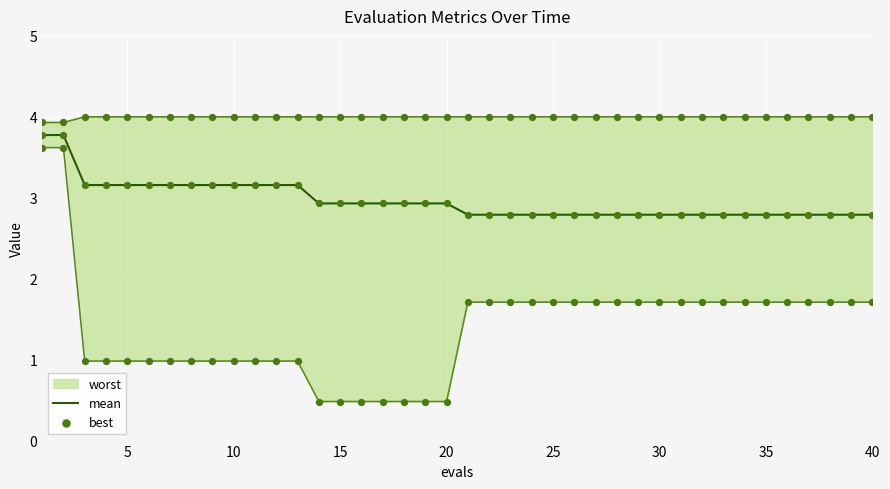

At how many categories does at least one series exceed 1?

40